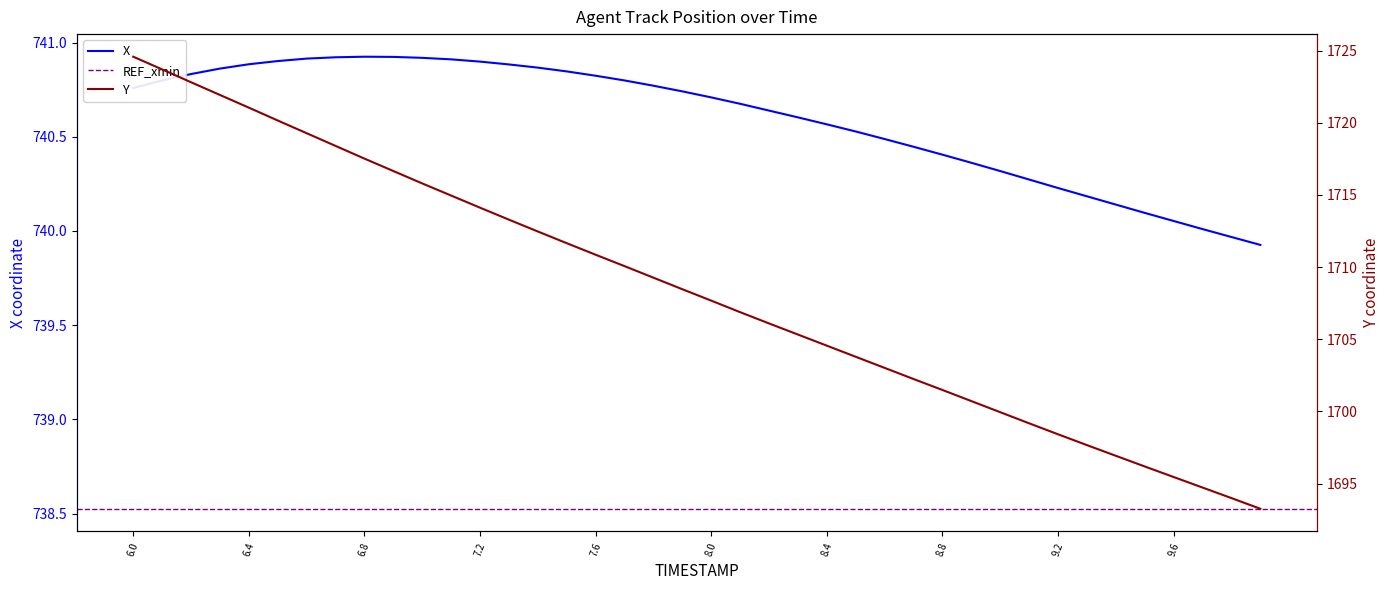

What is the lowest value of the X series?

739.9